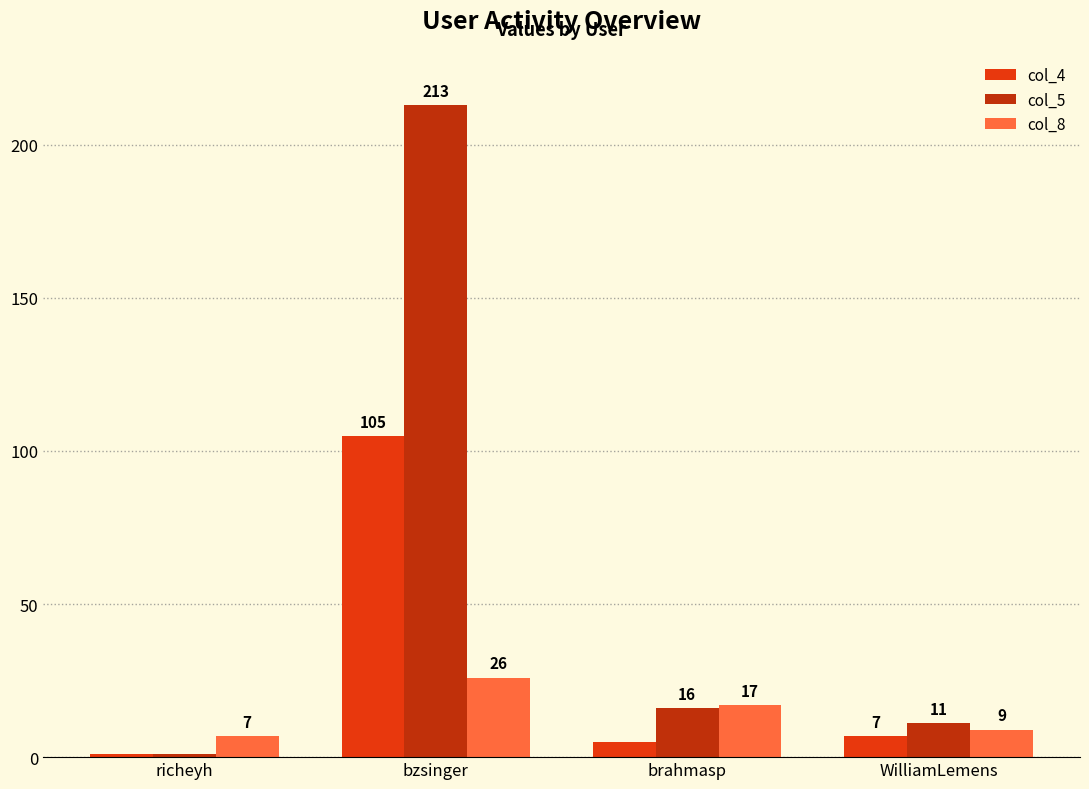

At how many categories does at least one series exceed 93?

1